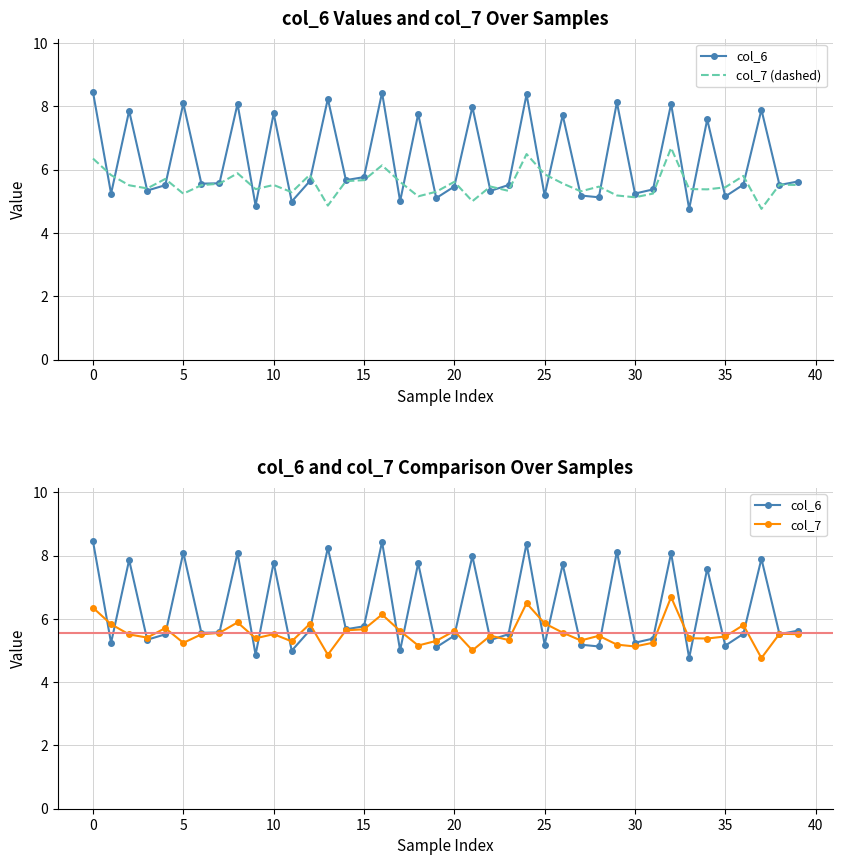

What is the average value of the col_7 series?

5.5